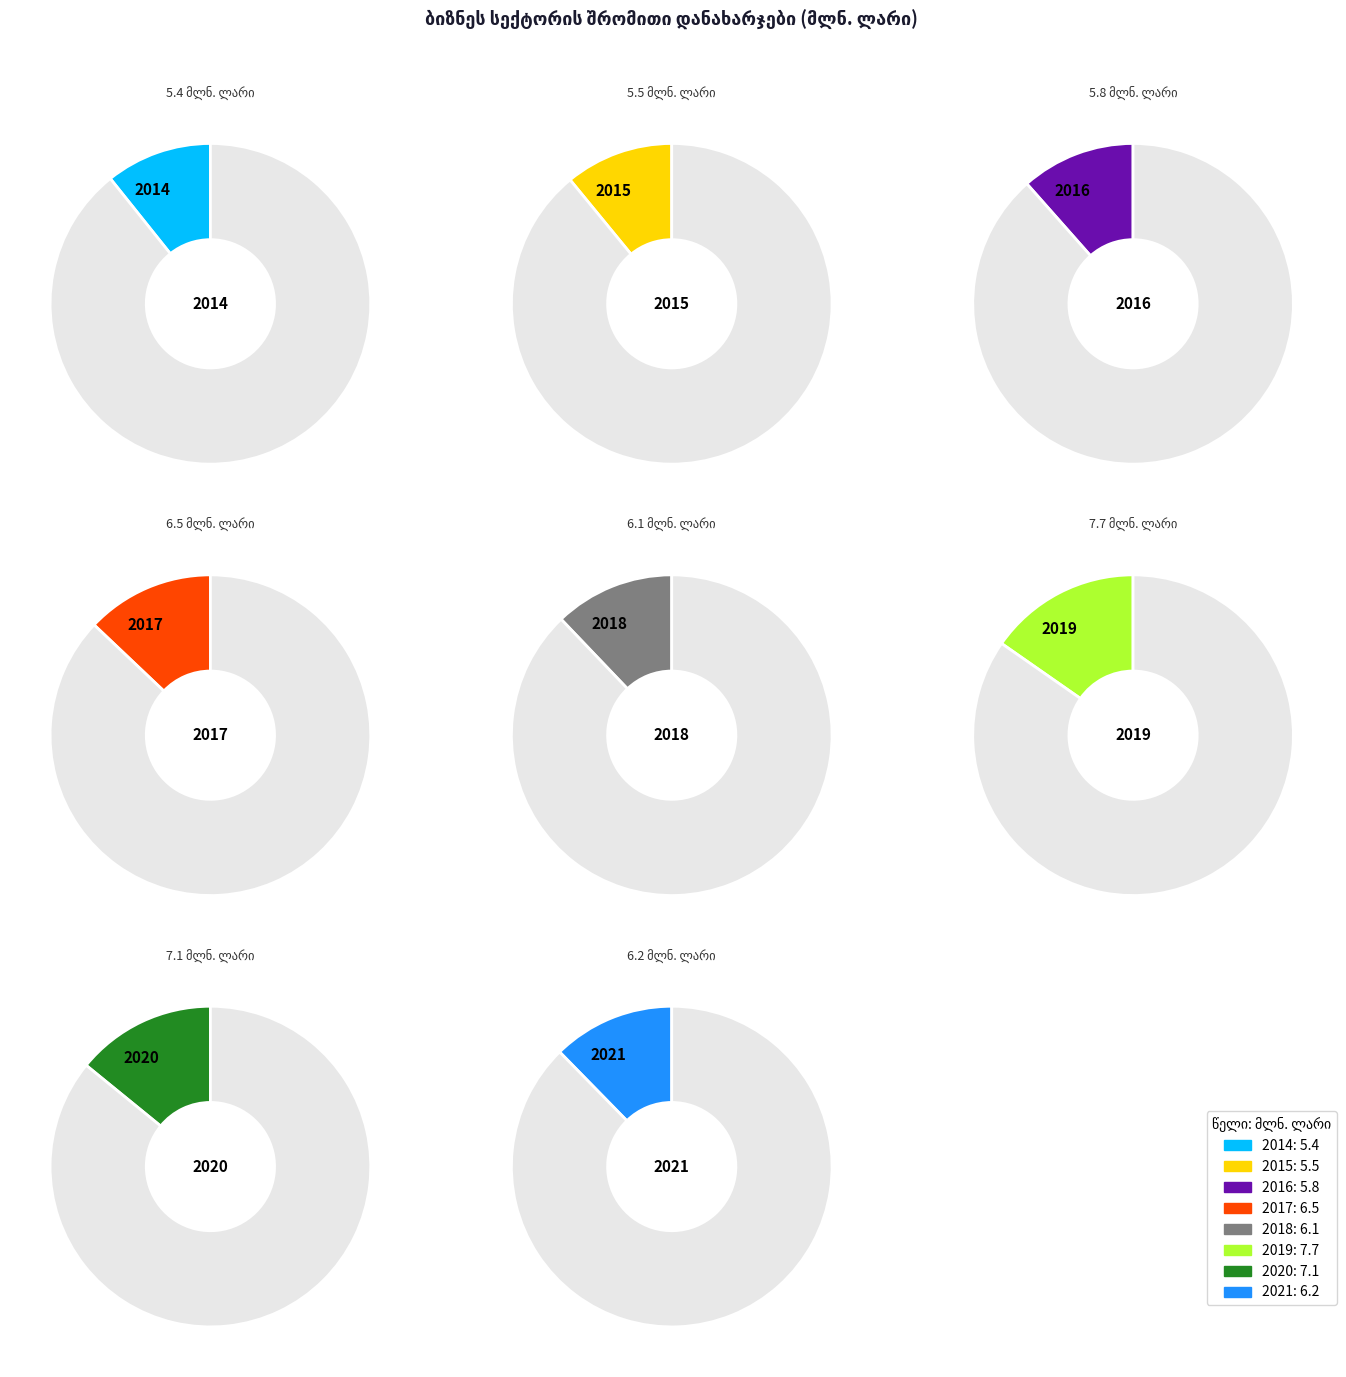

Is it true that 6 is 28% of the pie?

False